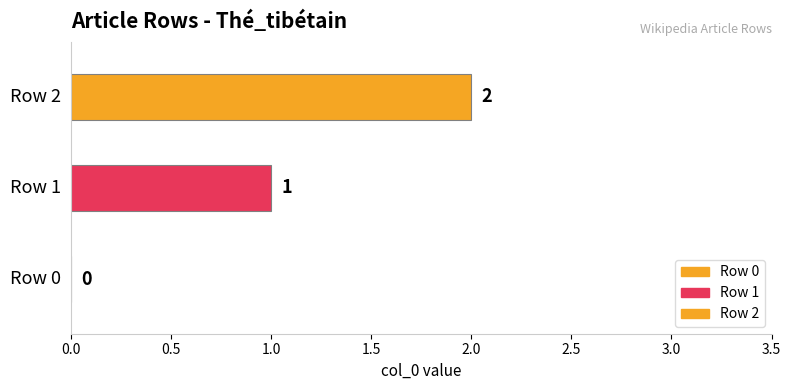

How many bars are there in total?

3